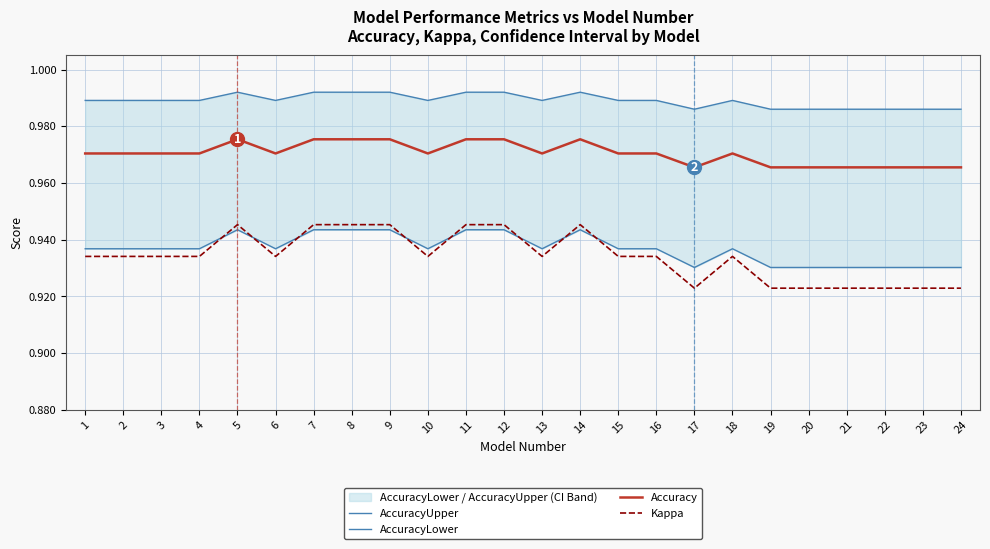

What is the minimum value shown in the chart?

0.9